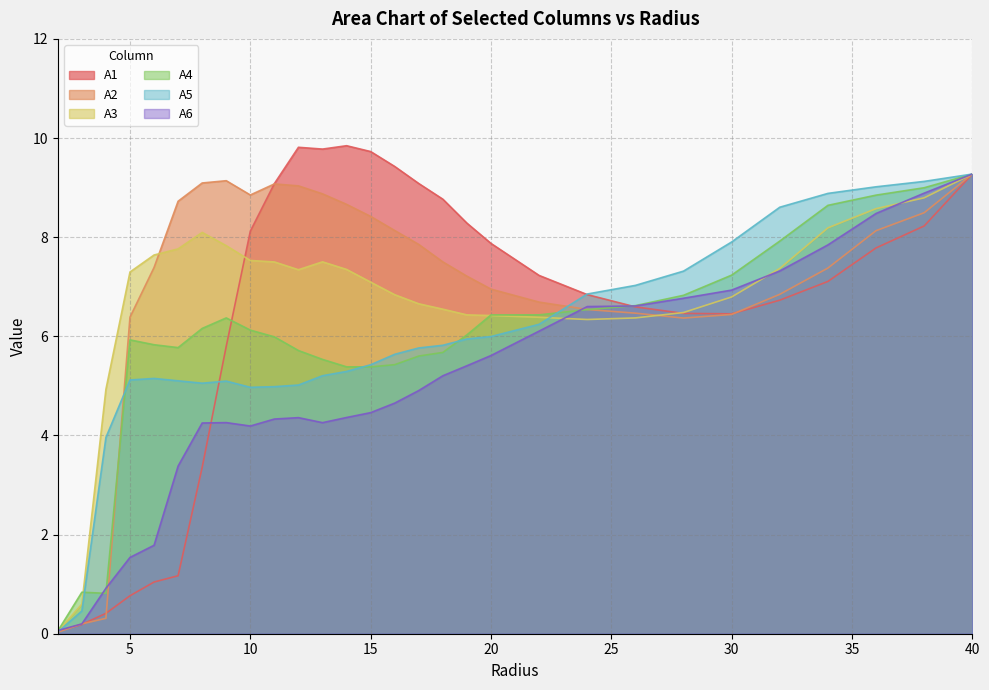

Which series has the widest spread of values?

A1